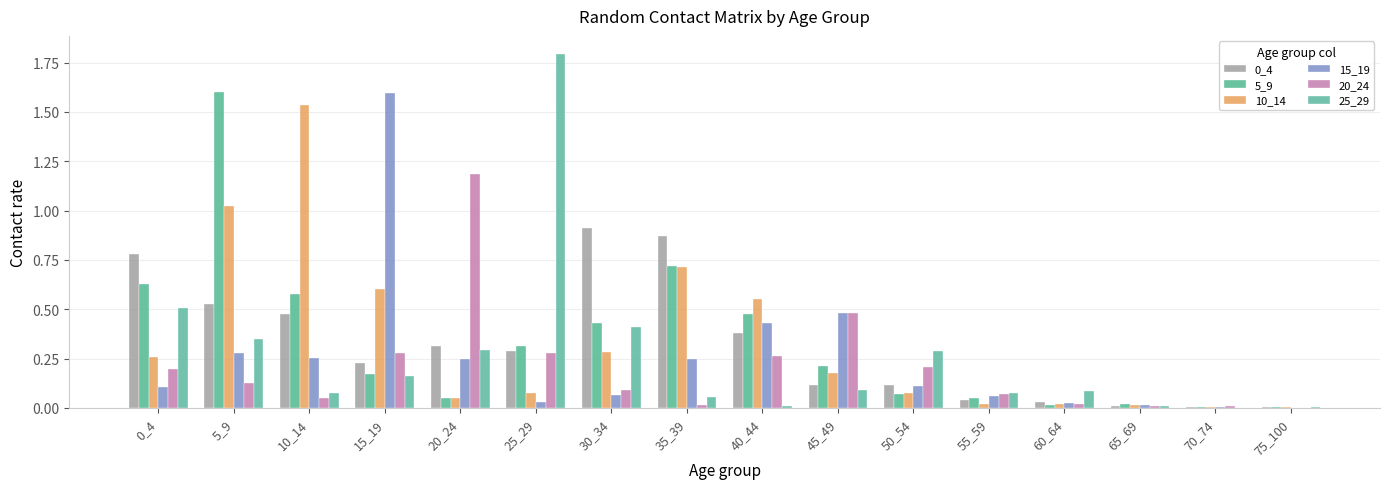

Rank the series at 65_69 from highest to lowest value.

5_9, 10_14, 15_19, 0_4, 25_29, 20_24